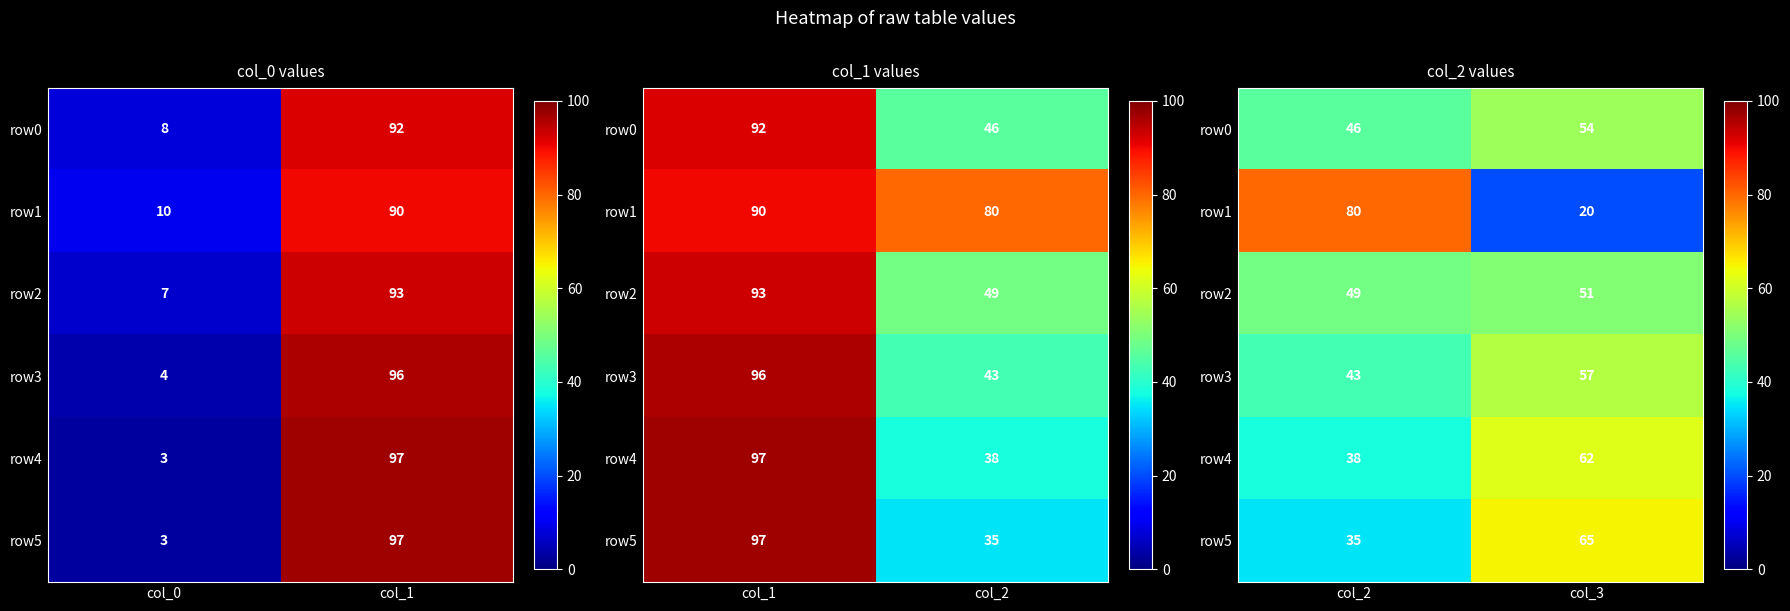

Which series has the largest total across all categories?

row0